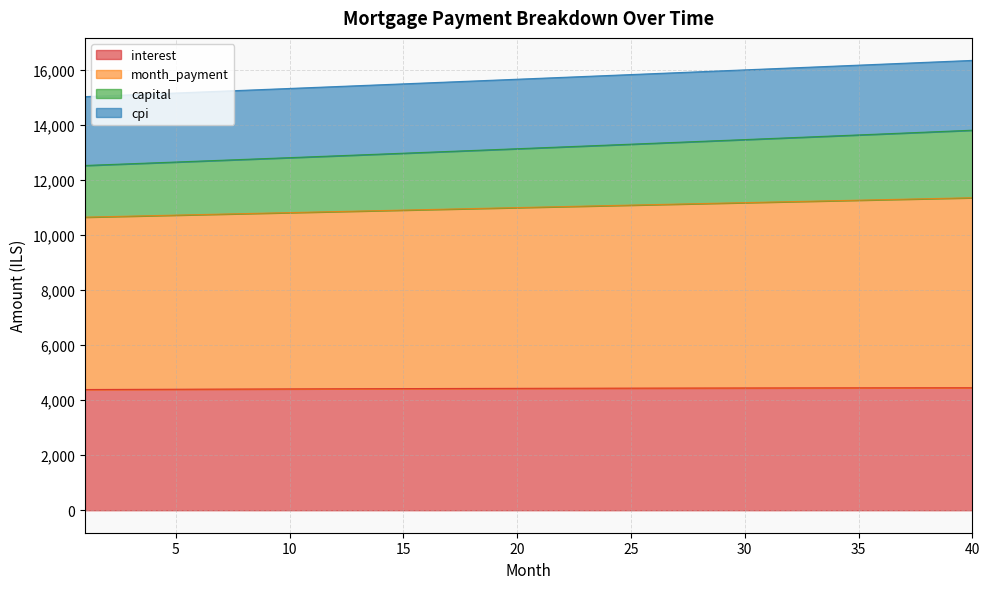

What is the minimum value for interest?

4385.9